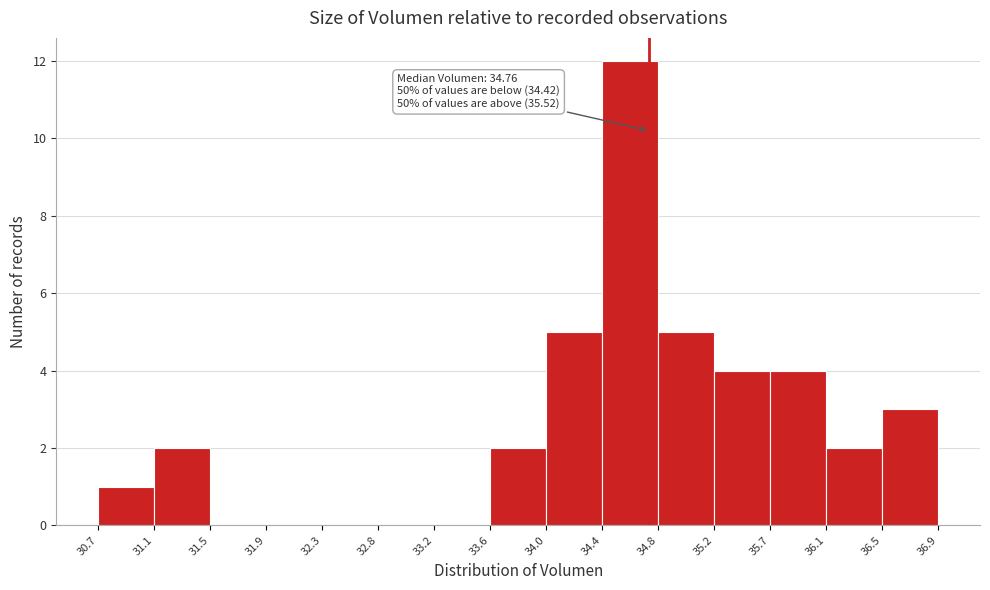

Over which range of the x-axis is the bar tallest?

34.4 to 34.8